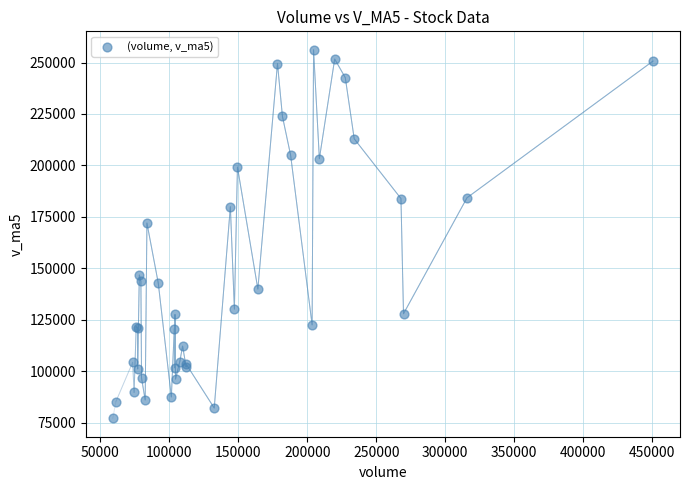

What Y value in the scatter plot is closest to 166662?

172009.6